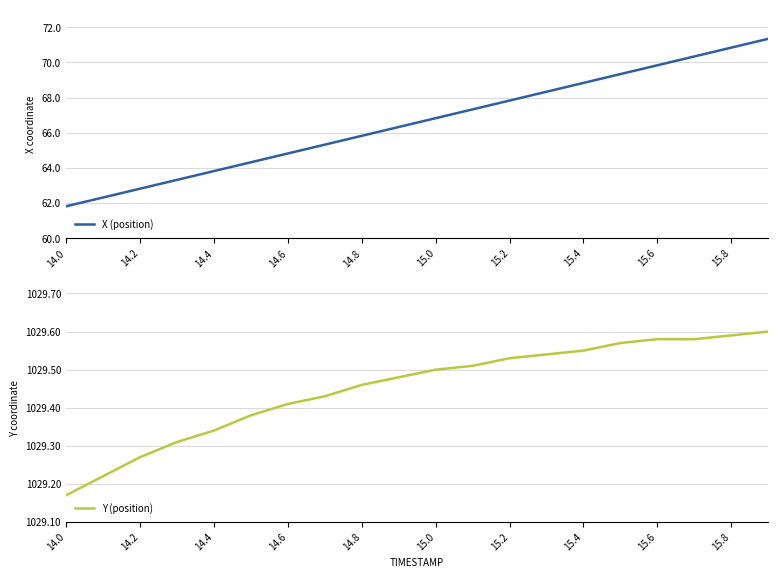

What is the minimum value for X (position)?

61.8